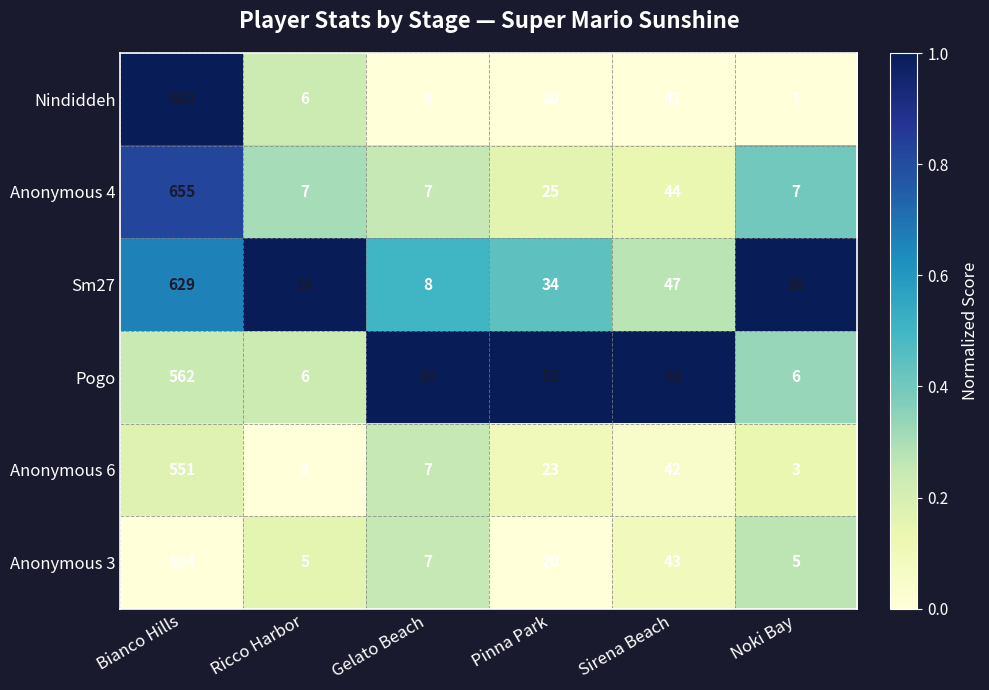

At which label does Anonymous 6 first exceed 23?

Bianco Hills